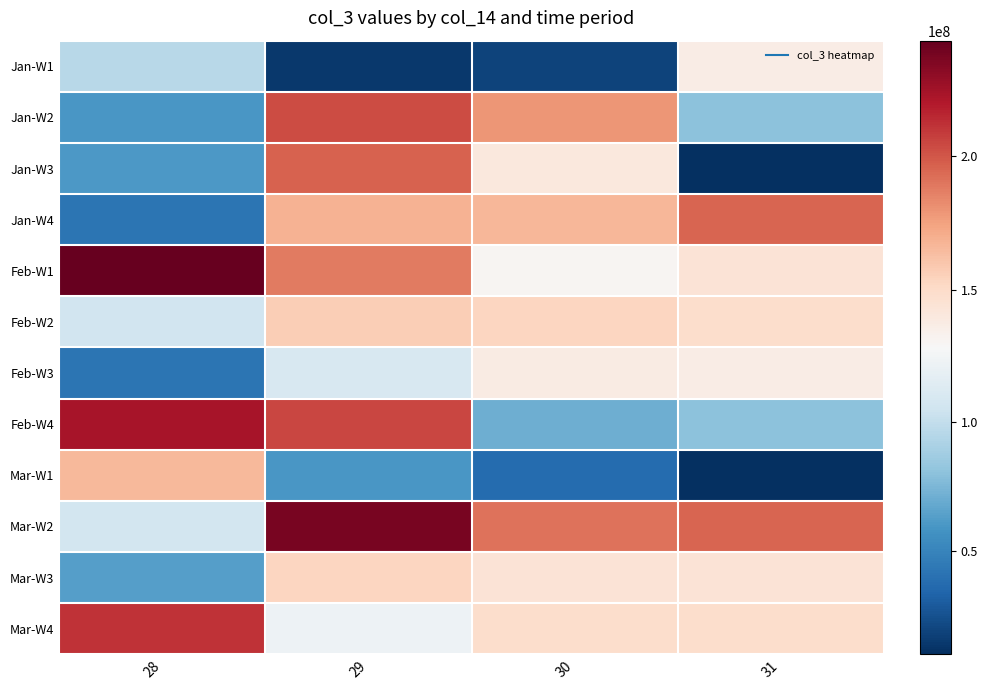

Reading left to right, what are all the values shown in this chart?

Jan-W1: 28=95396128	29=14174840	30=18245944	31=137621736
Jan-W2: 28=59463048	29=202875192	30=178833640	31=79574896
Jan-W3: 28=60676240	29=196248272	30=141081936	31=9833784
Jan-W4: 28=42112936	29=168342592	30=166775120	31=195433608
Feb-W1: 28=242710320	29=188102640	30=130660200	31=144182832
Feb-W2: 28=105584296	29=156997616	30=153315968	31=148391208
Feb-W3: 28=42072824	29=110027440	30=137899160	31=137621736
Feb-W4: 28=222637856	29=205019456	30=71055848	31=79574896
Mar-W1: 28=165970256	29=59210544	30=36972320	31=9833784
Mar-W2: 28=106995288	29=236629744	30=190965672	31=195433608
Mar-W3: 28=63062640	29=153650320	30=144182832	31=144182832
Mar-W4: 28=211177312	29=122725584	30=148391208	31=148391208